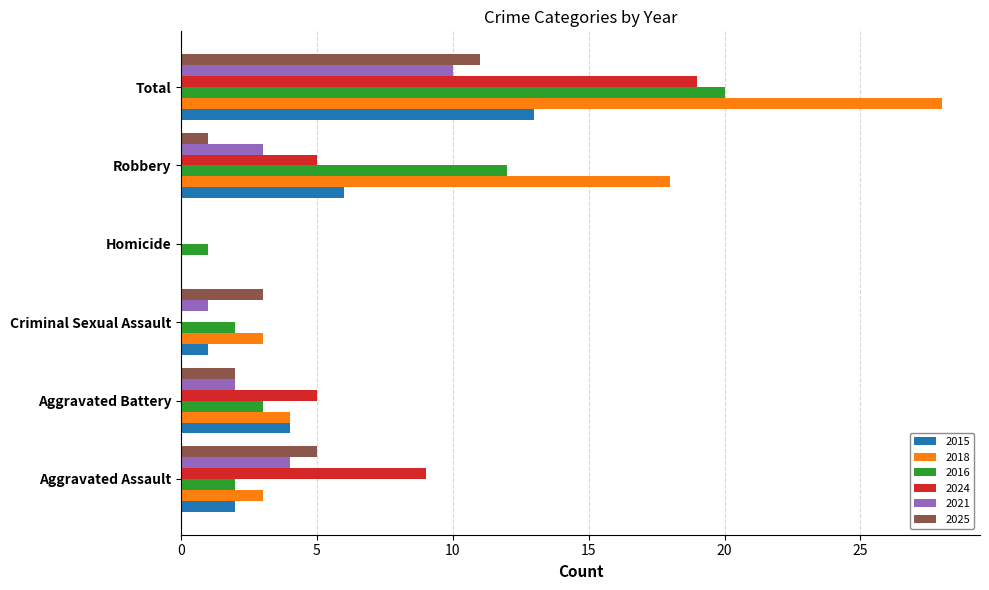

At which label is 2021 closest to 5?

Aggravated Assault